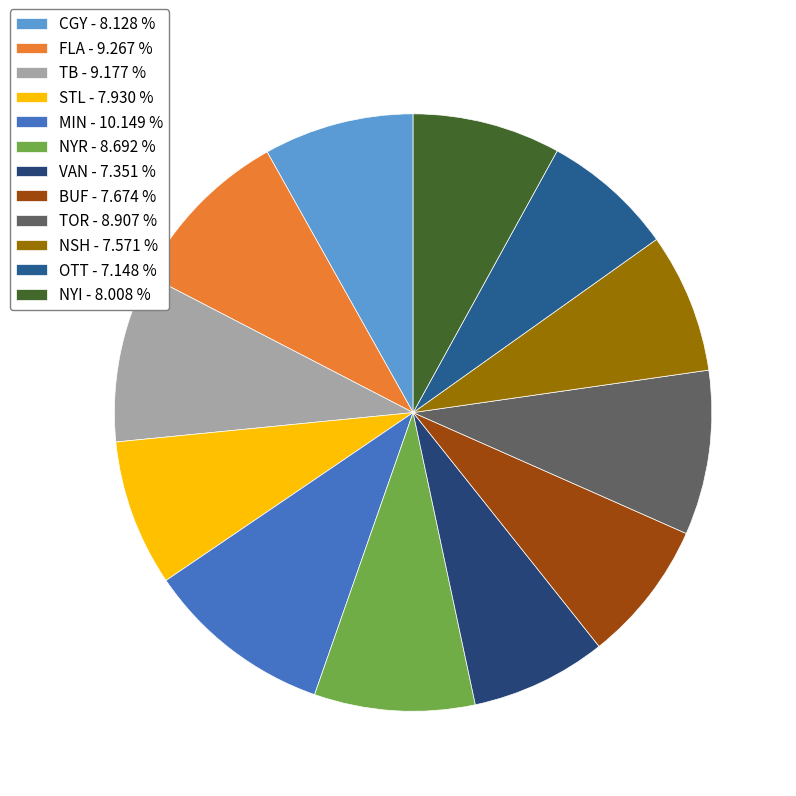

Which slice is the largest?

MIN